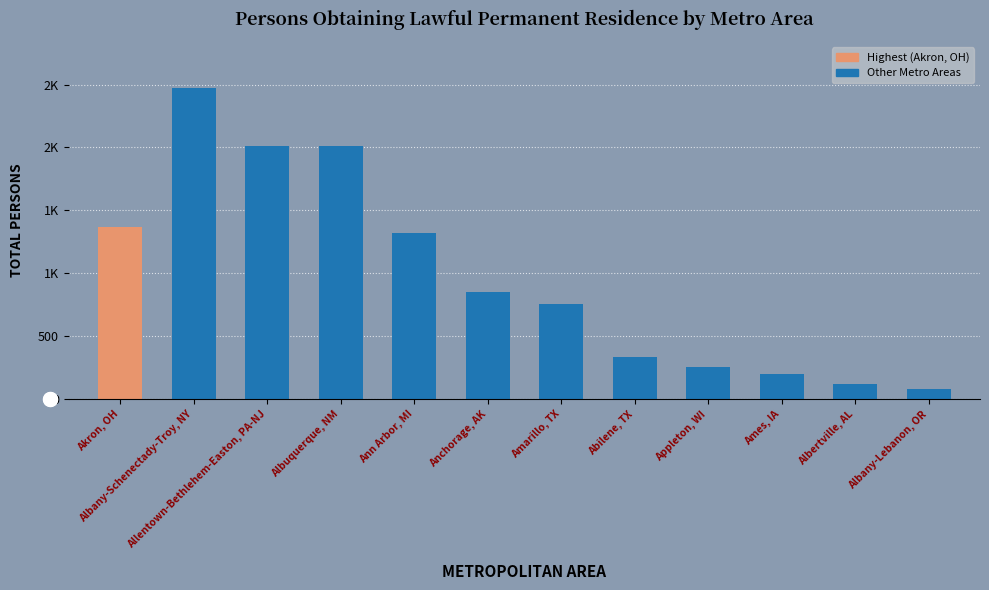

Is it true that the value at Albany-Schenectady-Troy, NY is 2469?

True